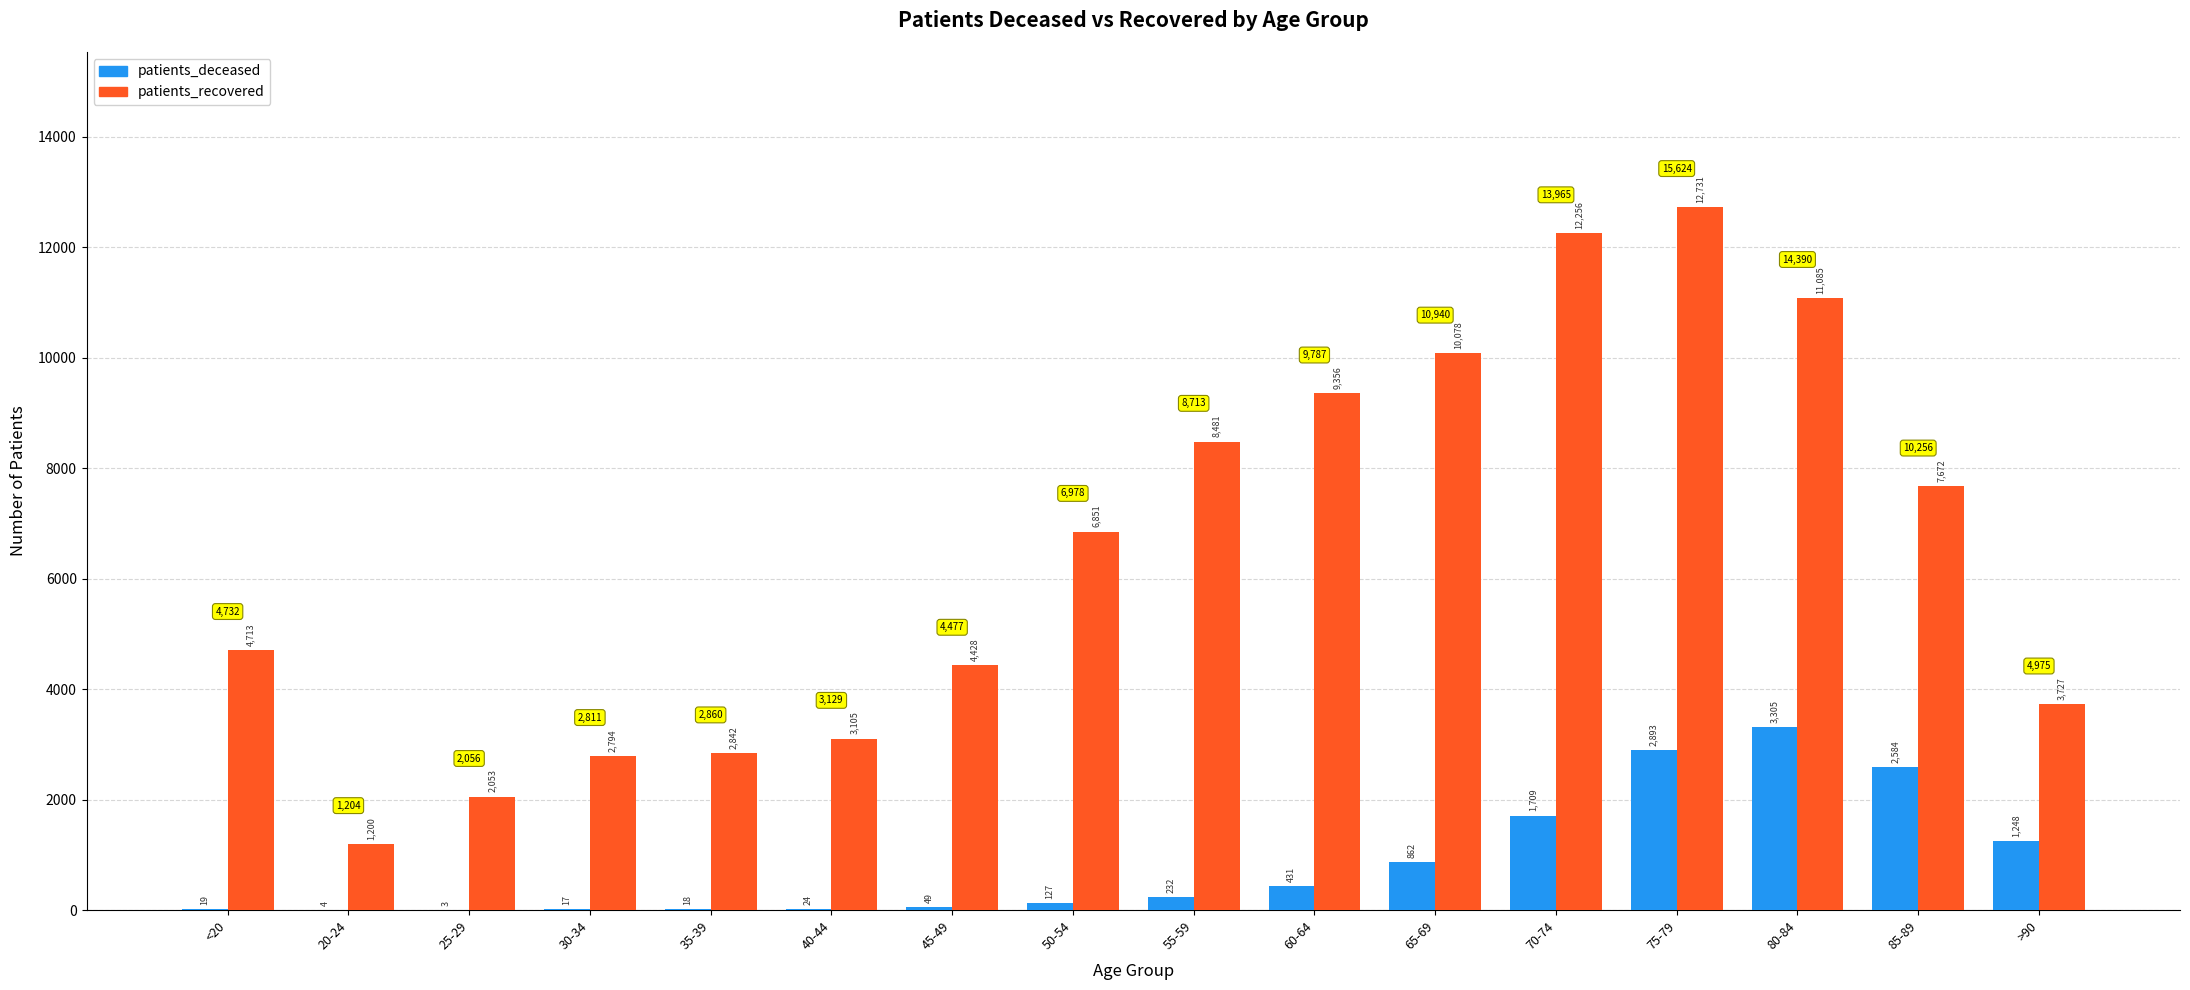

Which series has the widest spread of values?

patients_recovered